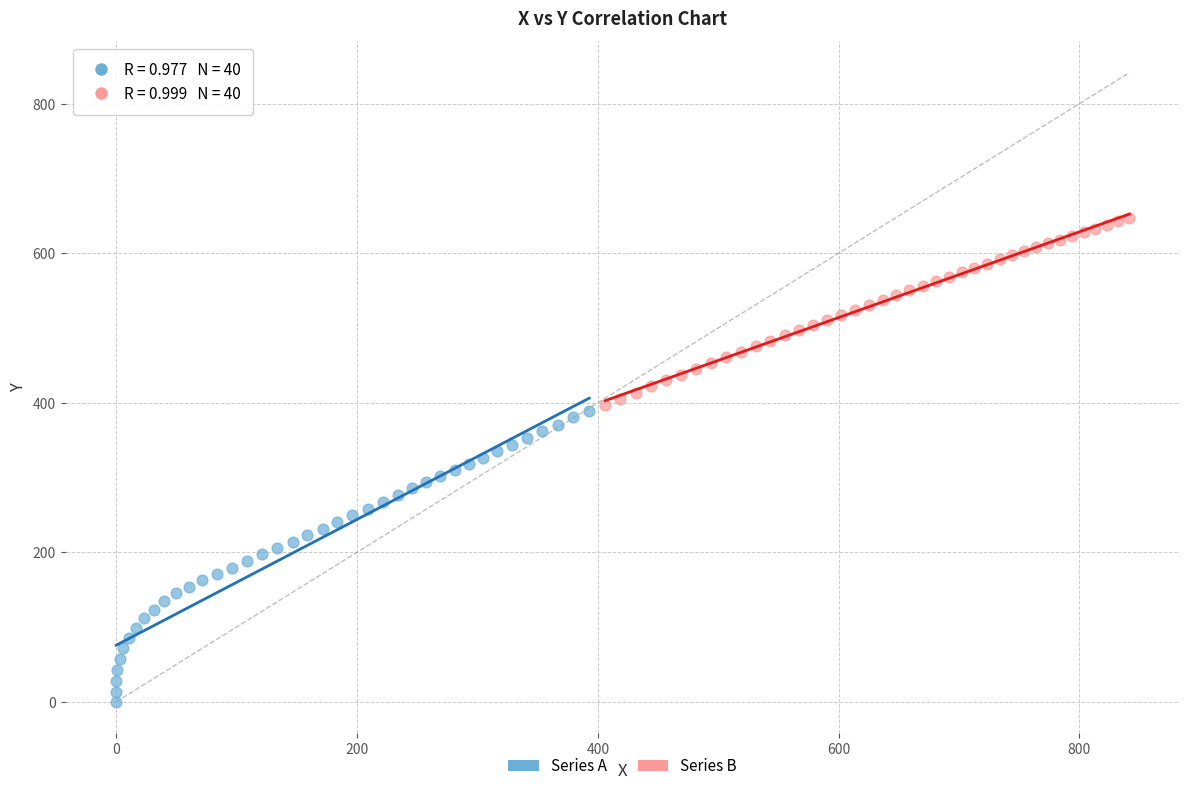

Which series contains the lowest Y value?

Series A